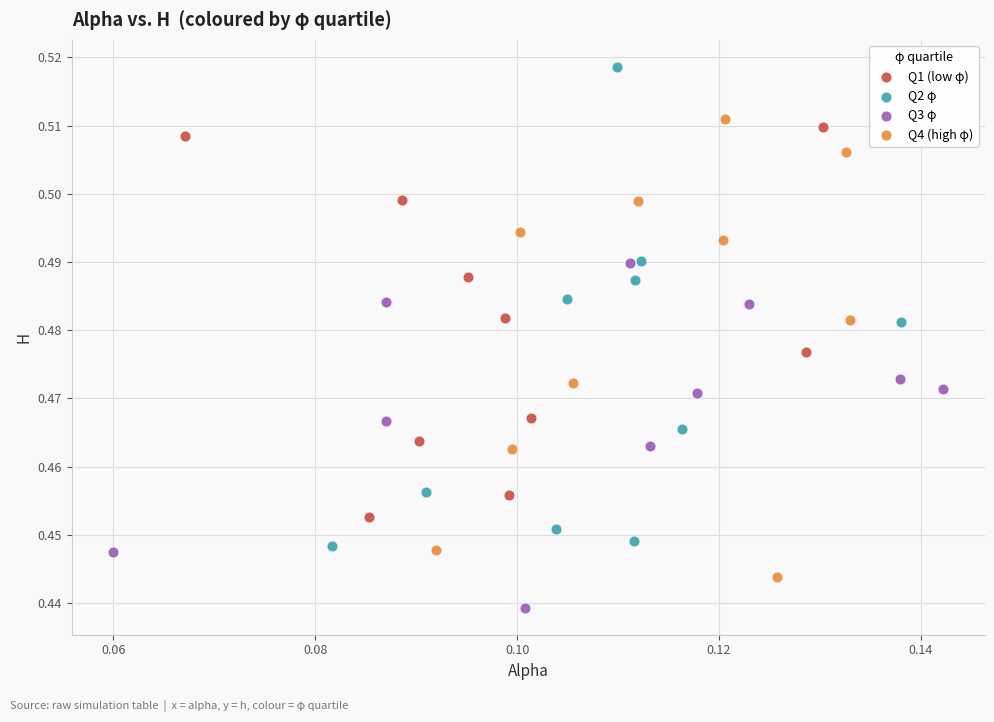

Which series reaches the minimum Y coordinate?

Q3 φ